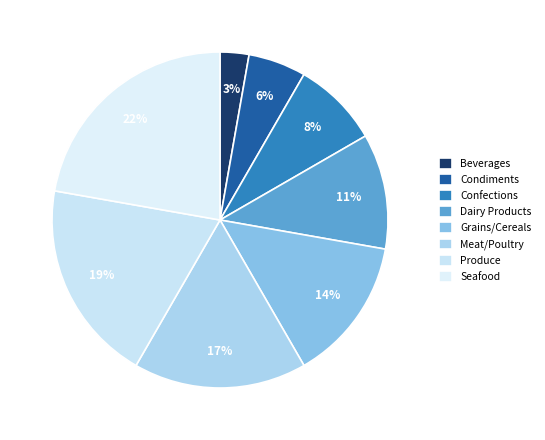

The Dairy Products slice represents 1% of the pie. True or false?

False